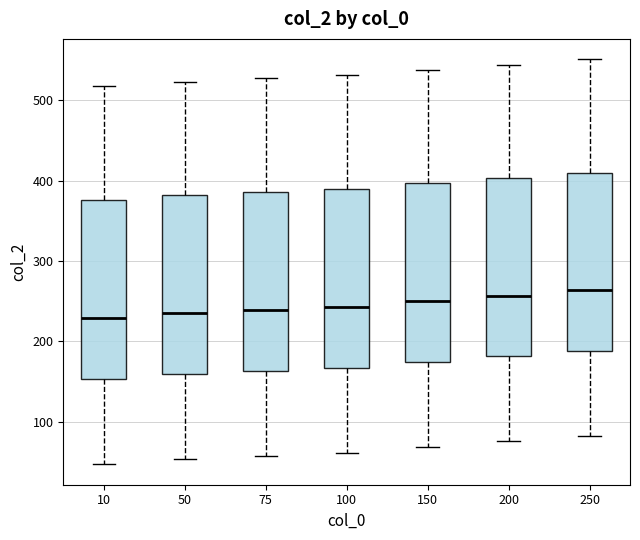

Where is the upper edge of the box at x = 50 on the y-axis? The values are not printed on the chart, so give them approximately, as read against the axis.

380